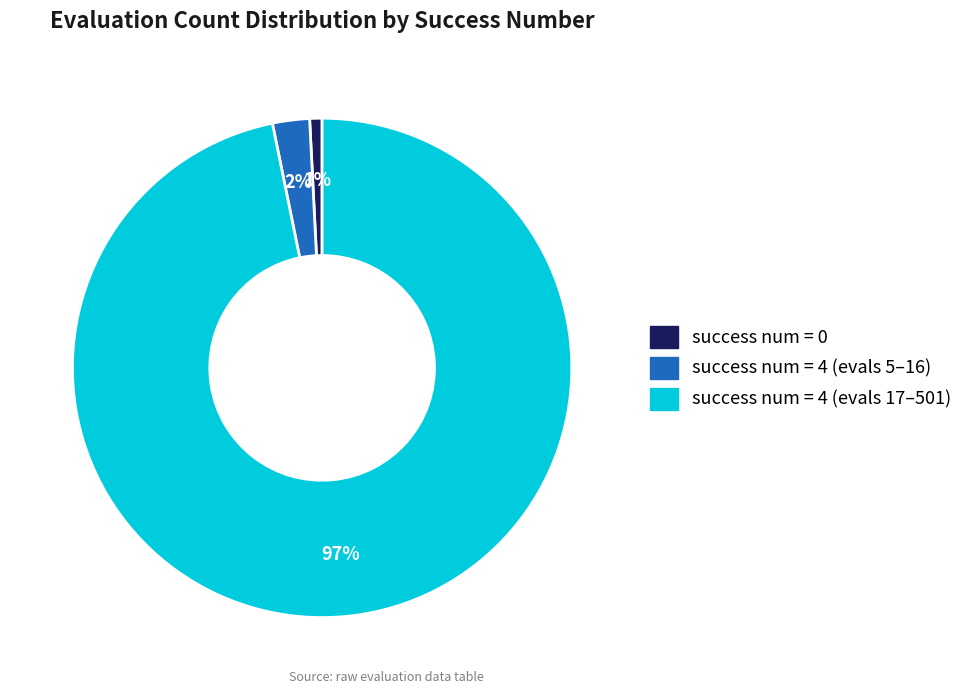

To the nearest percent, what is the average slice percentage?

33%